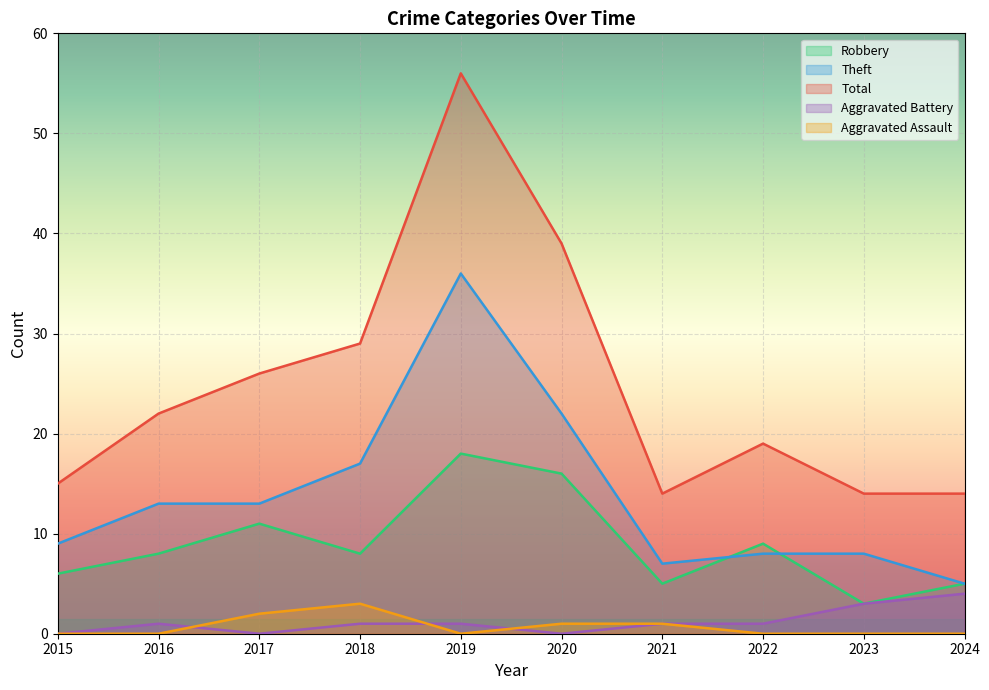

What is the sum of all Robbery values?

89